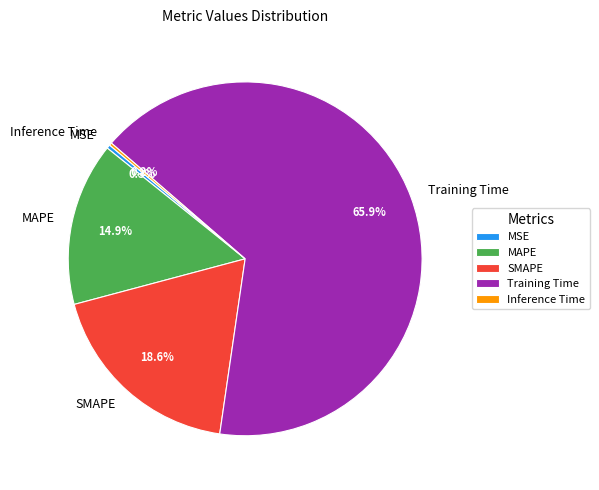

What is the majority slice?

Training Time